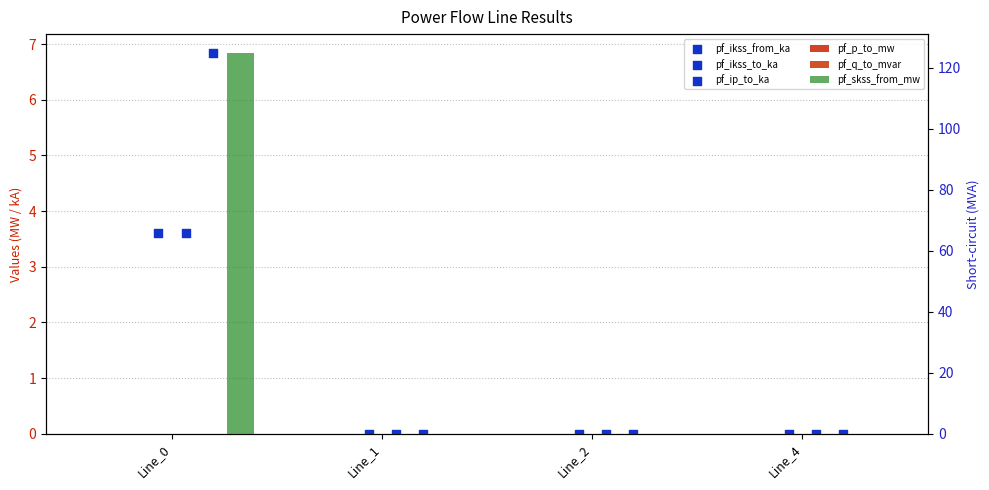

Which series has the largest Y range (max minus min)?

pf_skss_from_mw